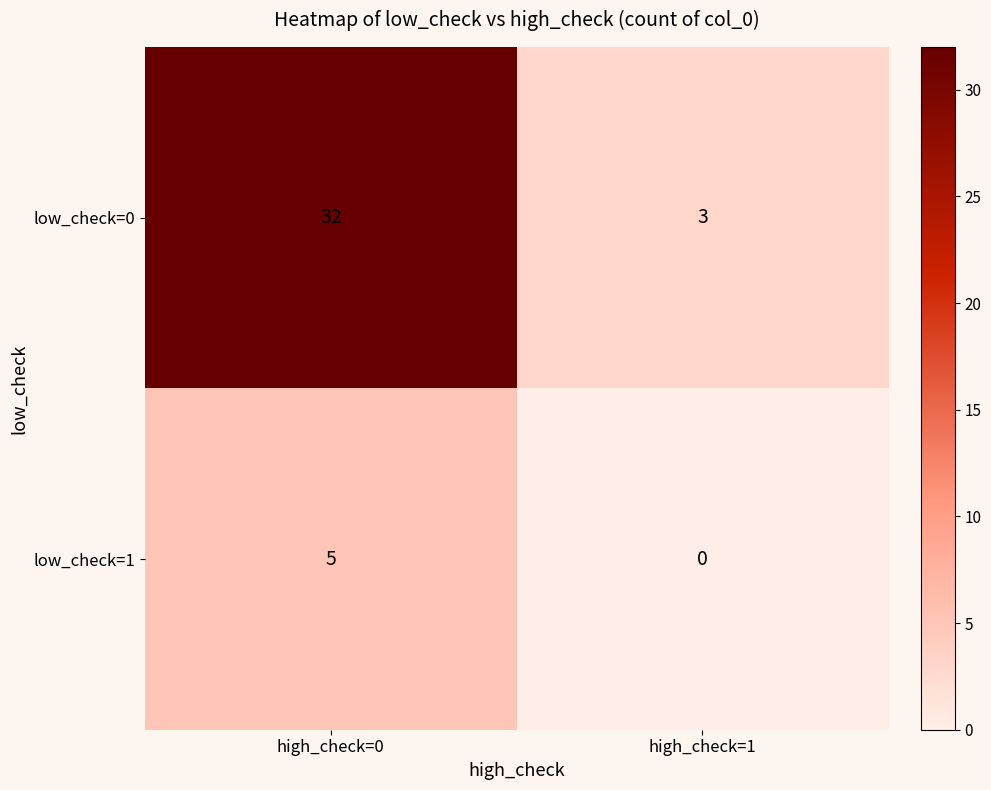

Between high_check=0 and high_check=1, which series saw the biggest shift?

low_check=0